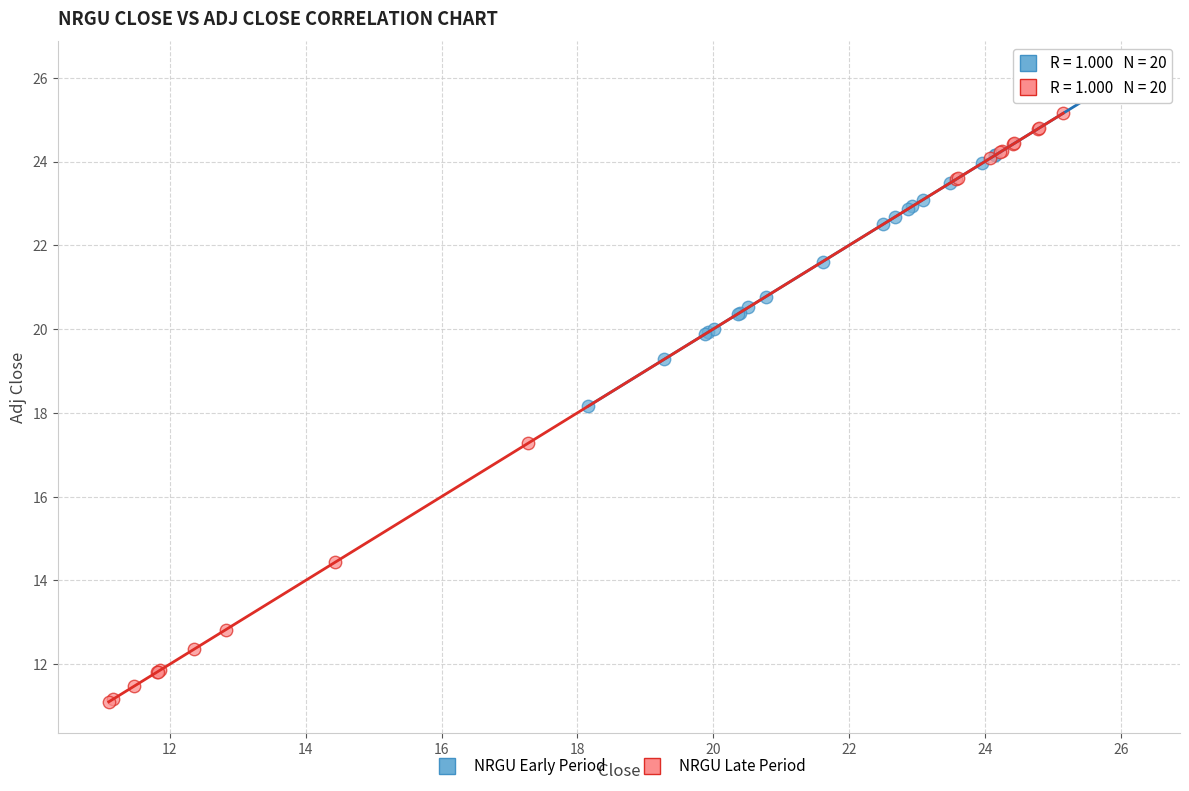

Which series has the largest Y range (max minus min)?

NRGU Late Period